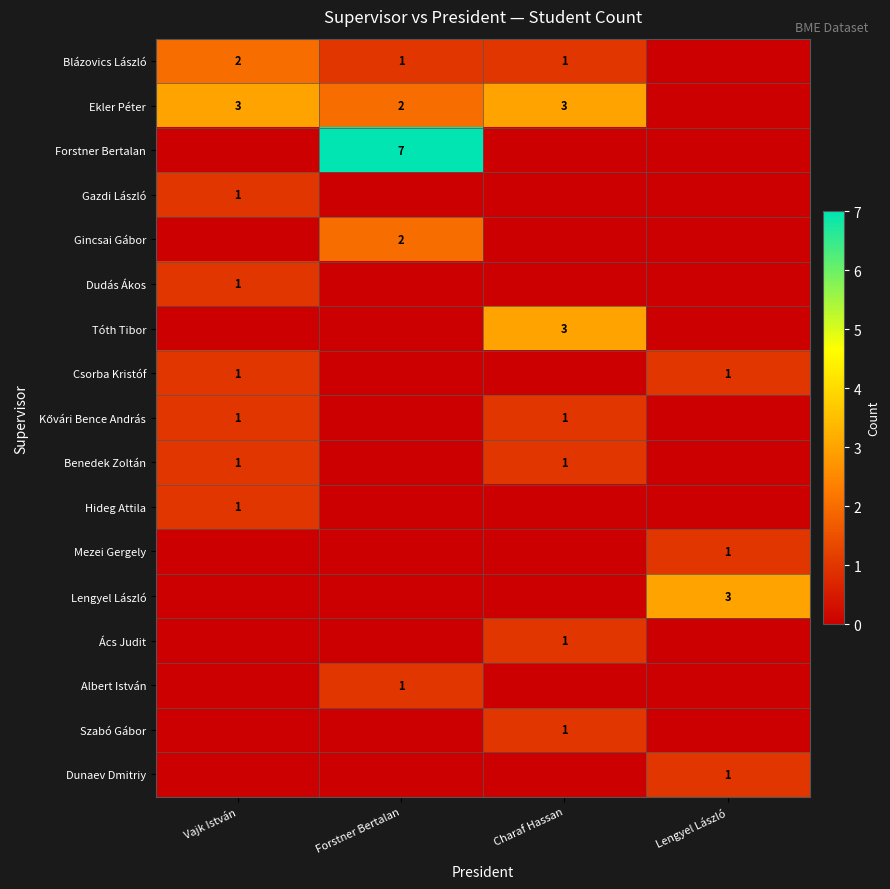

The Dudás Ákos series shows 0 at Vajk István. True or false?

False